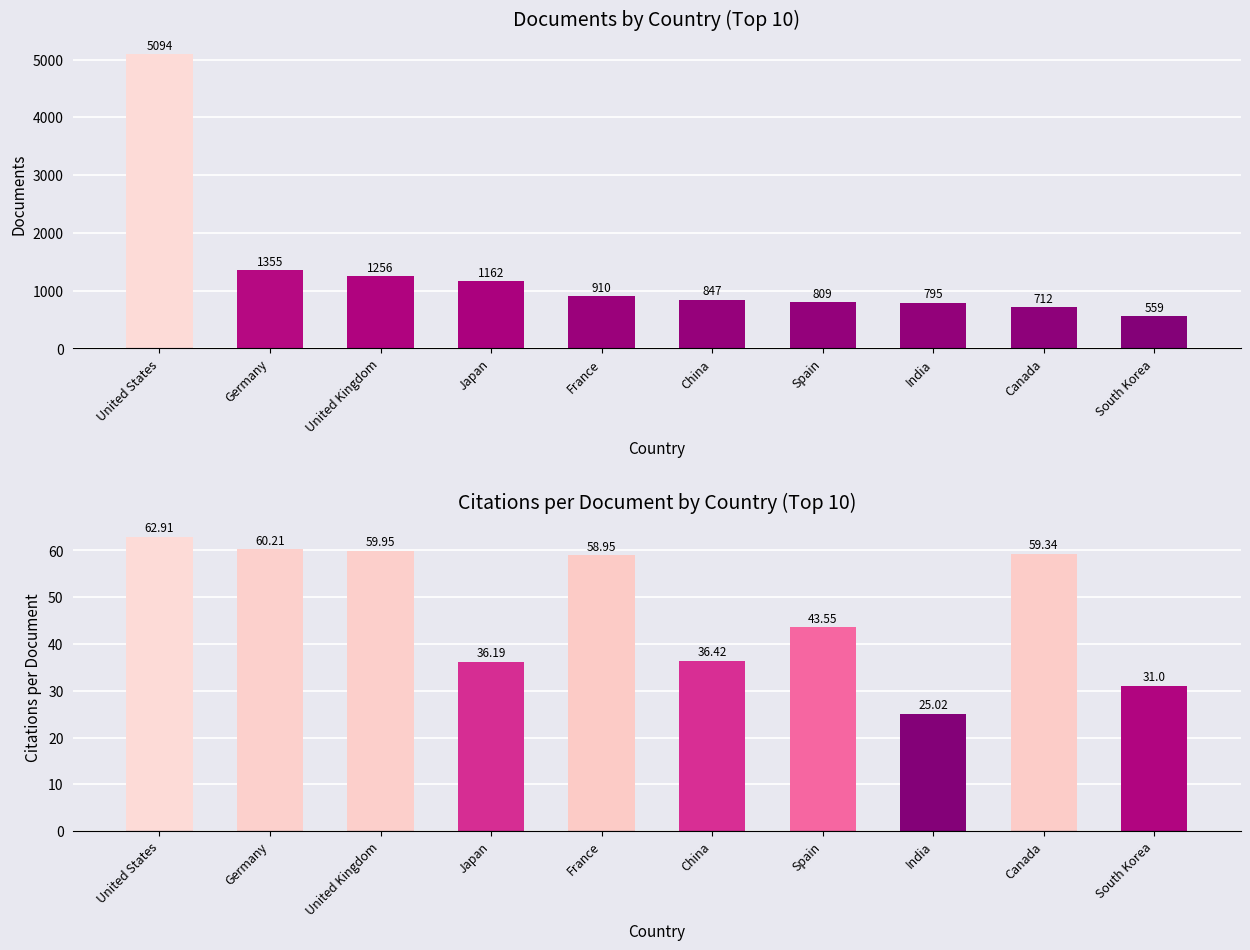

What is the difference between the maximum and minimum values in the Documents series?

4535.0